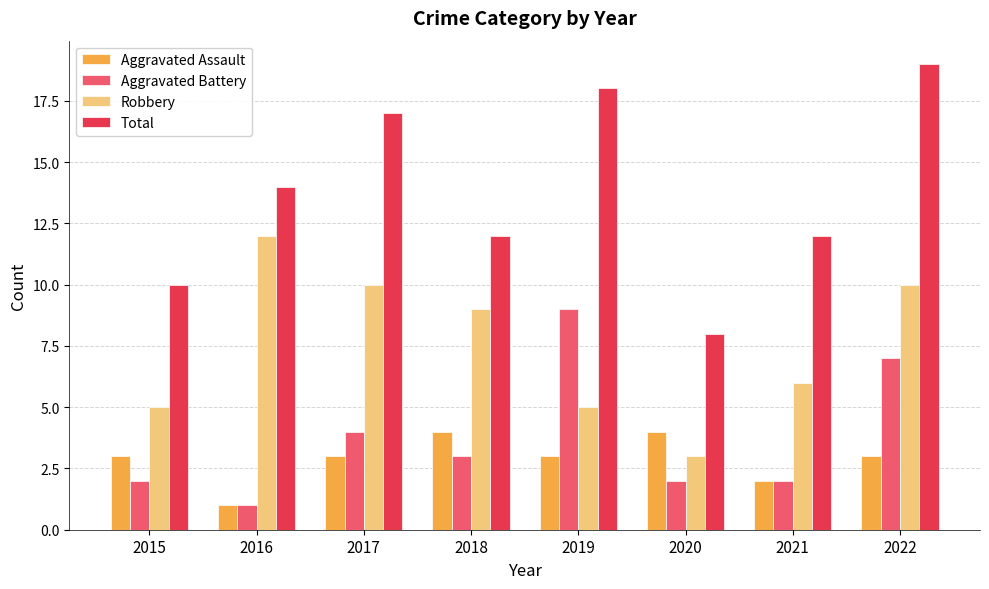

At which category is the sum across all series the highest?

2022